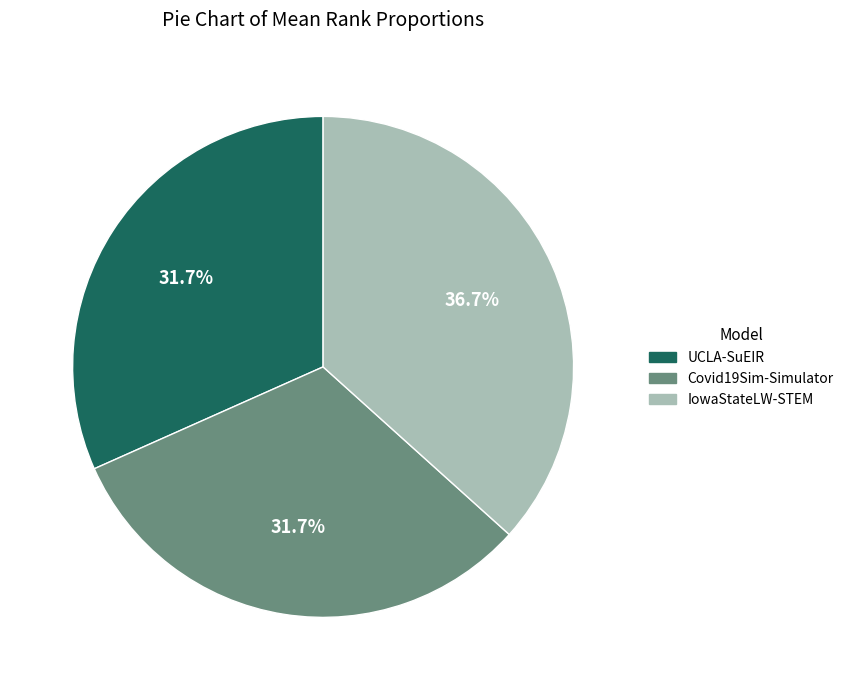

Which category has the biggest portion of the pie?

IowaStateLW-STEM